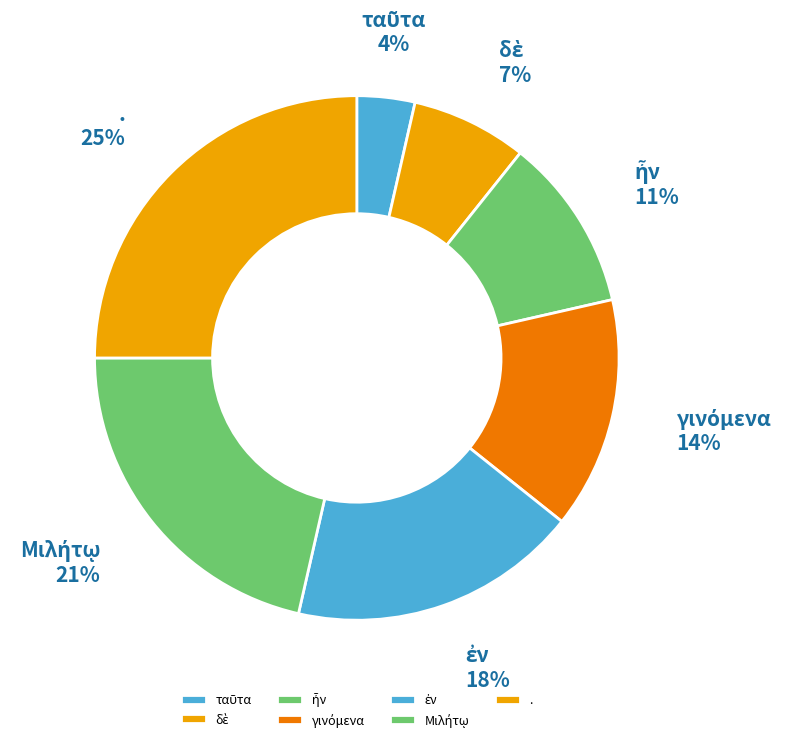

Is there a majority slice in this chart?

No